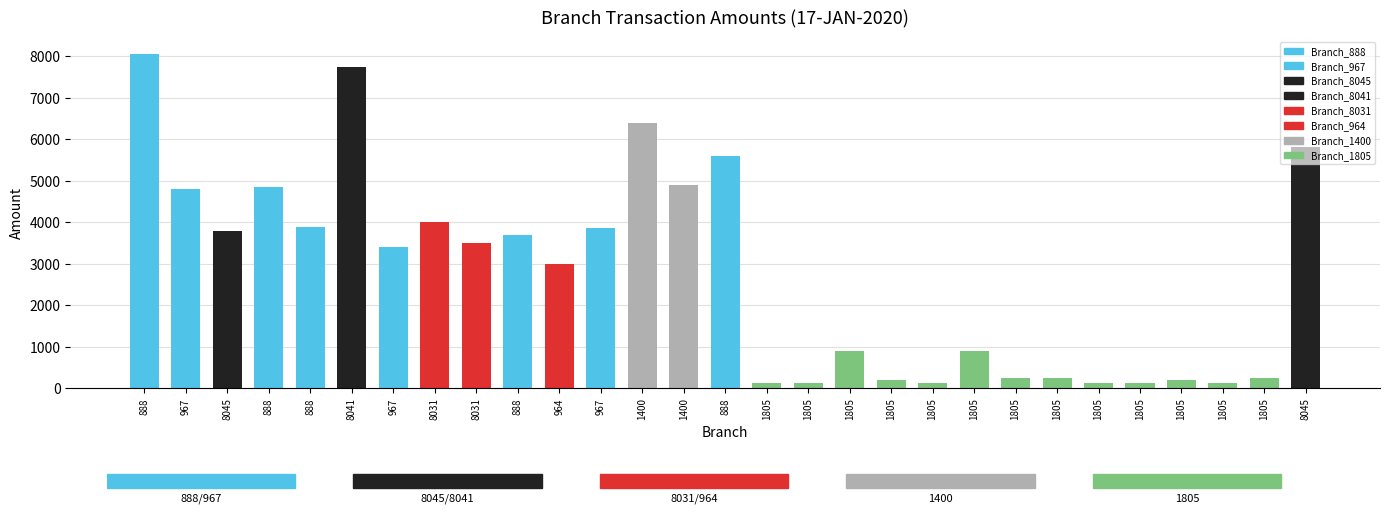

Which label corresponds to the largest value in the chart?

888